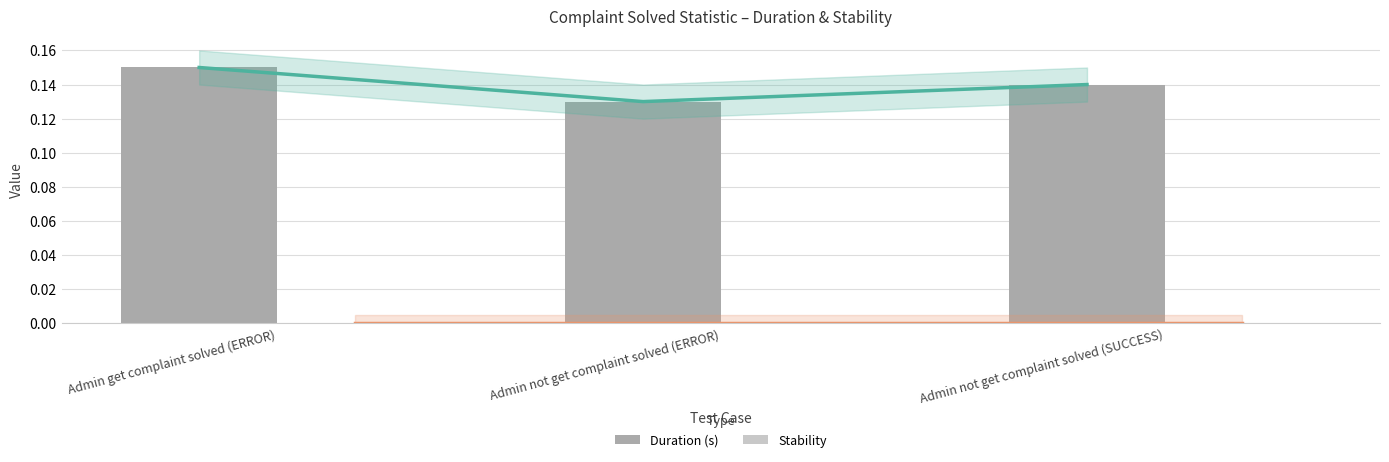

List the series in order of their peak value, highest first.

Duration (s), Stability